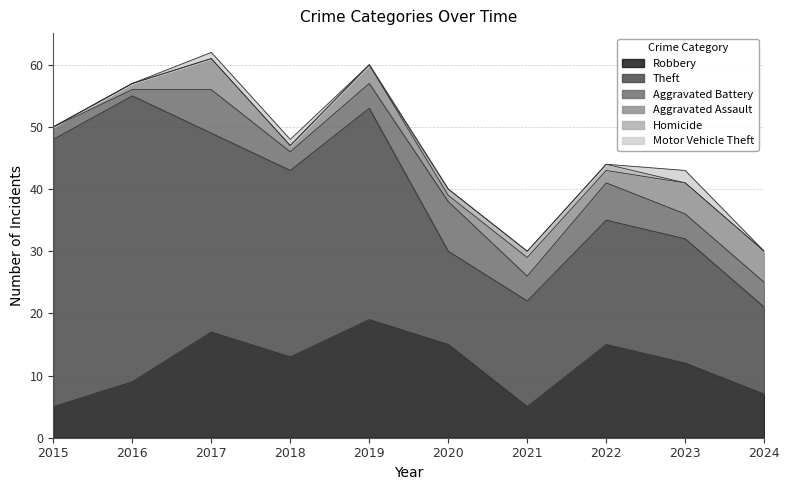

Which category has the highest value in the Robbery series?

2019